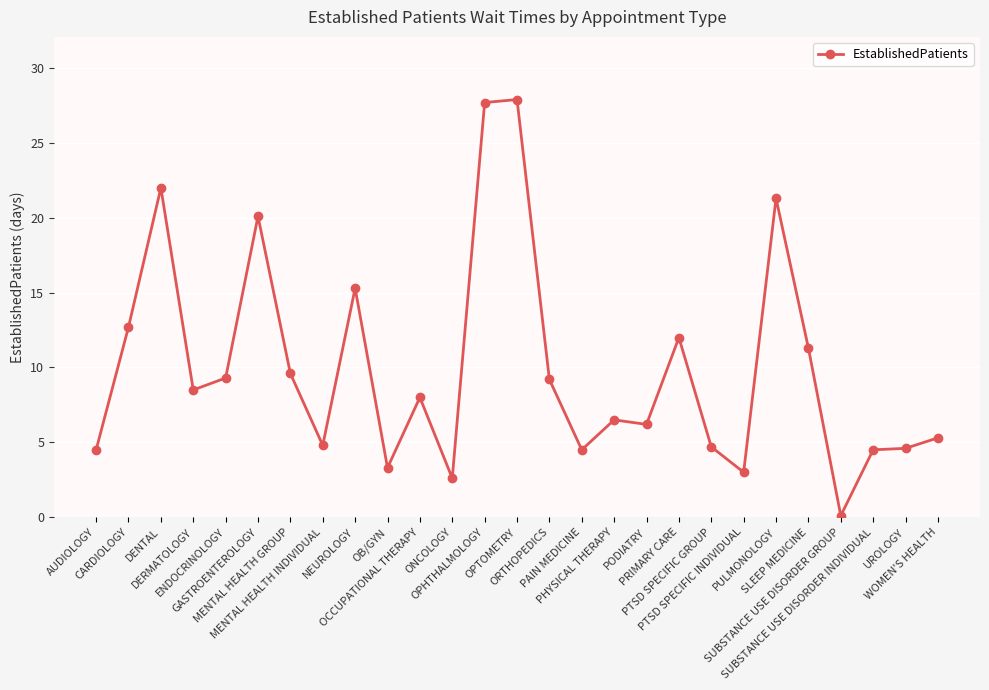

What is the difference between the maximum and second lowest values?

25.3